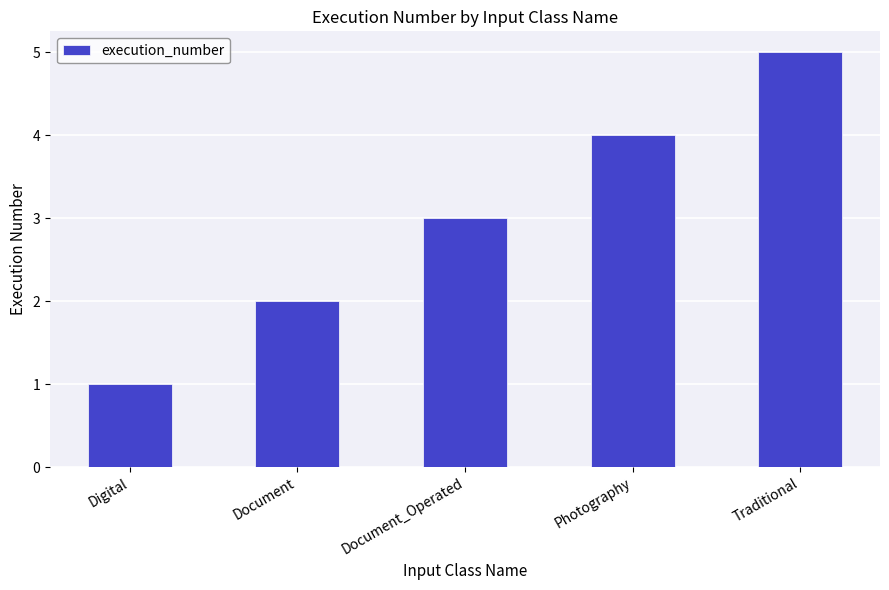

Reading left to right, transcribe all the data shown in this chart.

Digital=1	Document=2	Document_Operated=3	Photography=4	Traditional=5